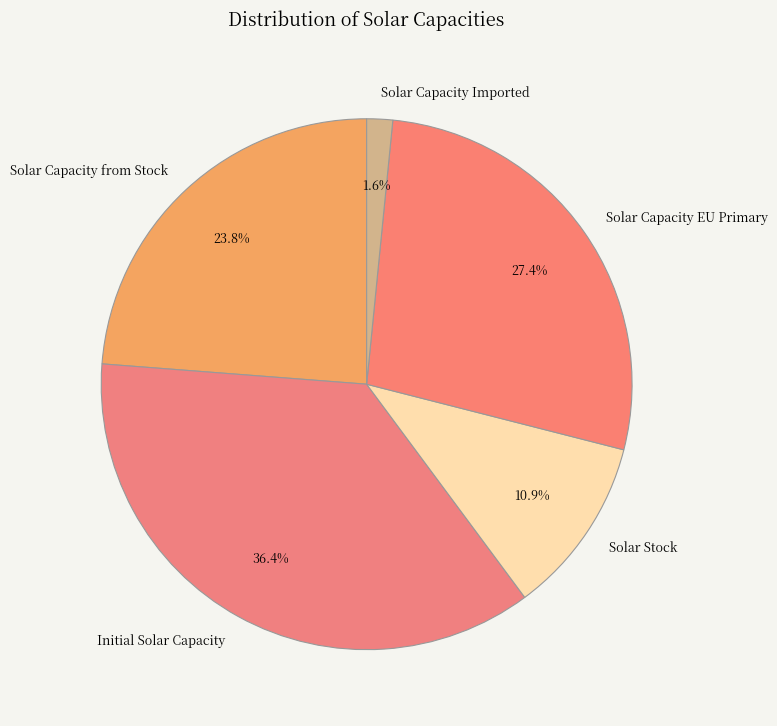

Rank the categories by value from lowest to highest.

Solar Capacity Imported, Solar Stock, Solar Capacity from Stock, Solar Capacity EU Primary, Initial Solar Capacity